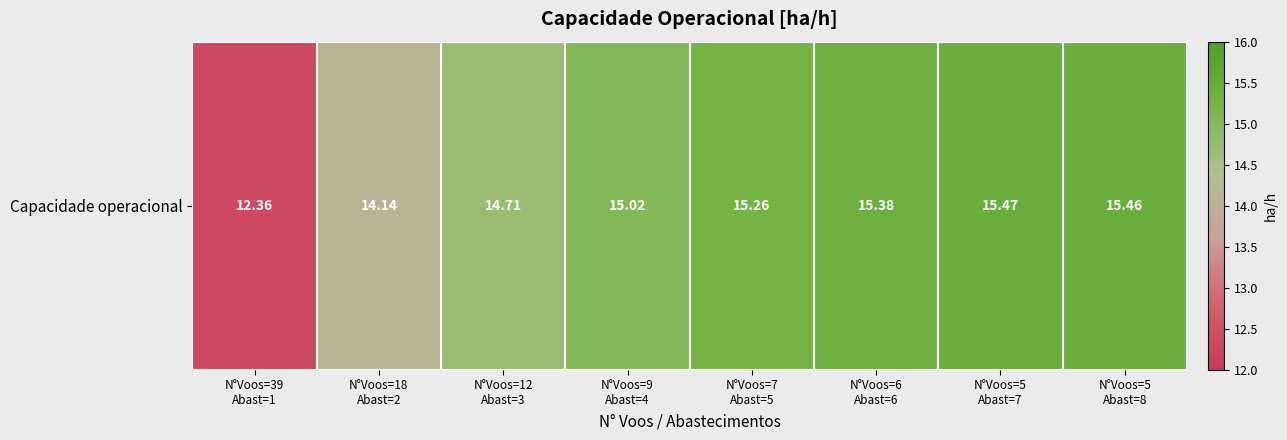

Which has a higher value, N°Voos=18
Abast=2 or N°Voos=5
Abast=7?

N°Voos=5
Abast=7